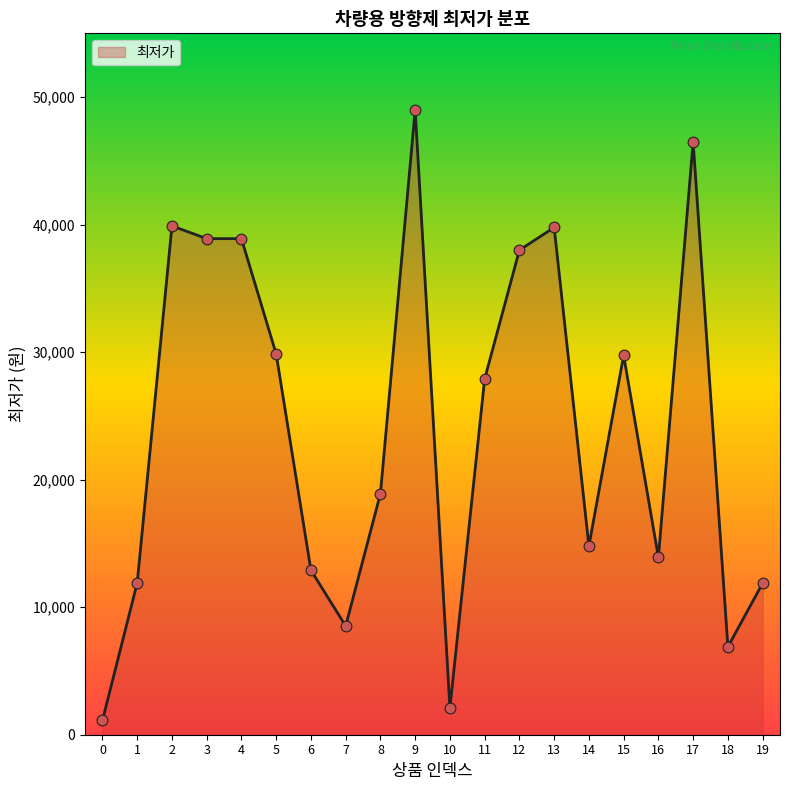

Which has a higher value, 17 or 14?

17